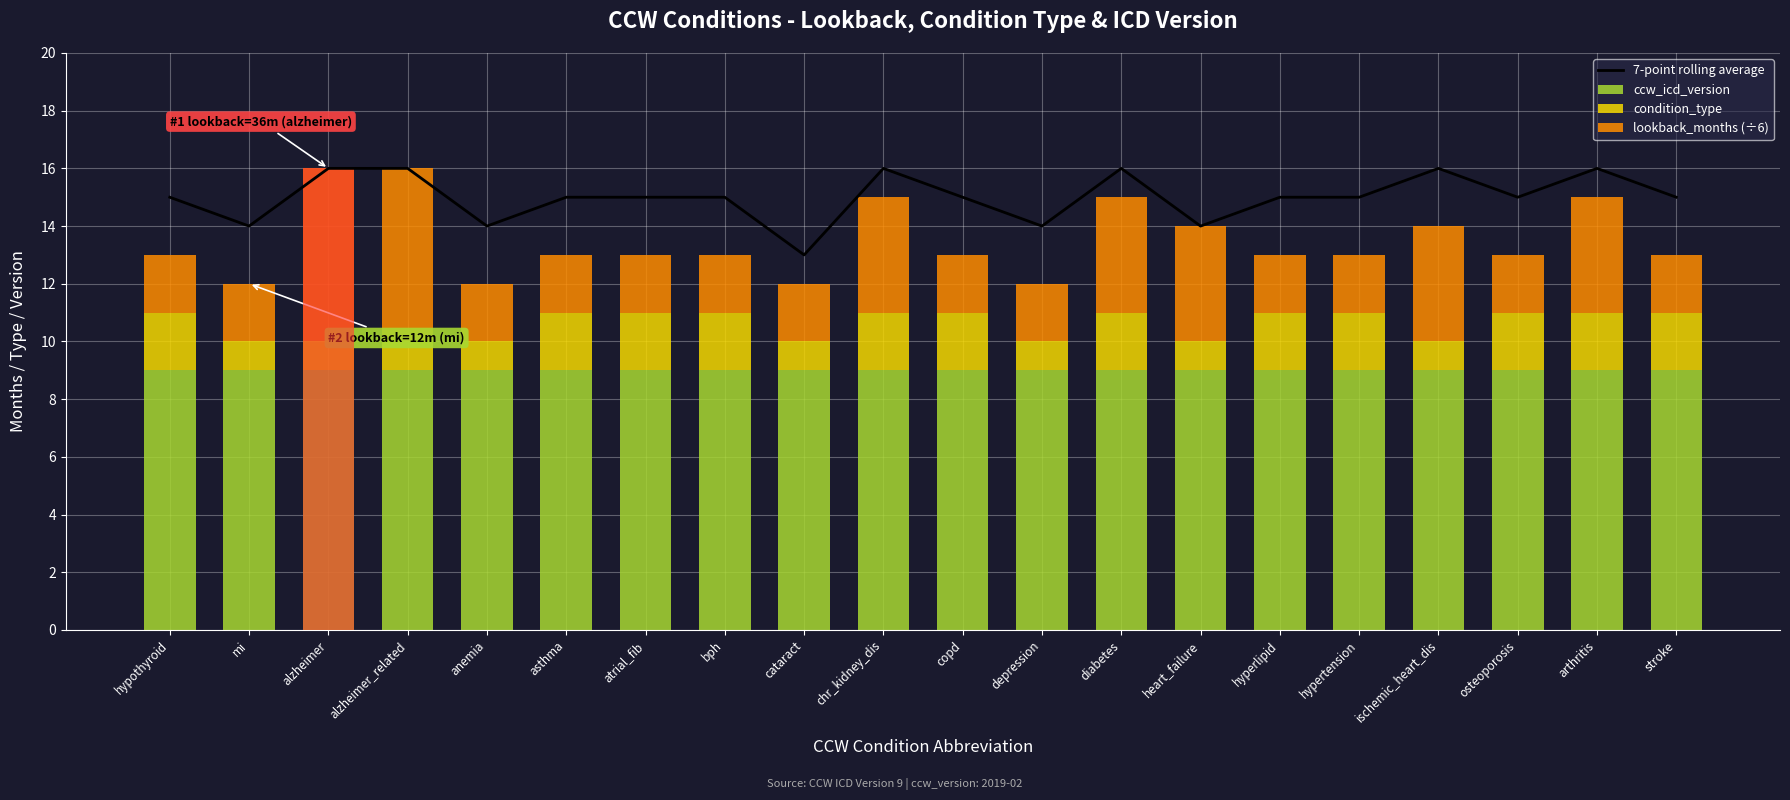

What is the label of the 15th bar from the left?

hyperlipid